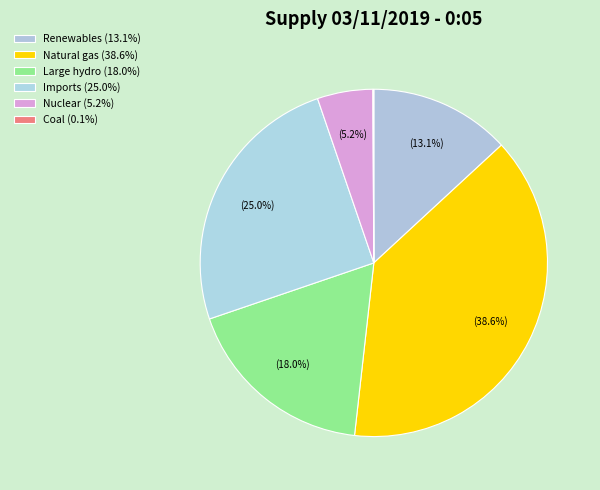

To the nearest percent, what is the difference between the largest and smallest slice percentages?

39%